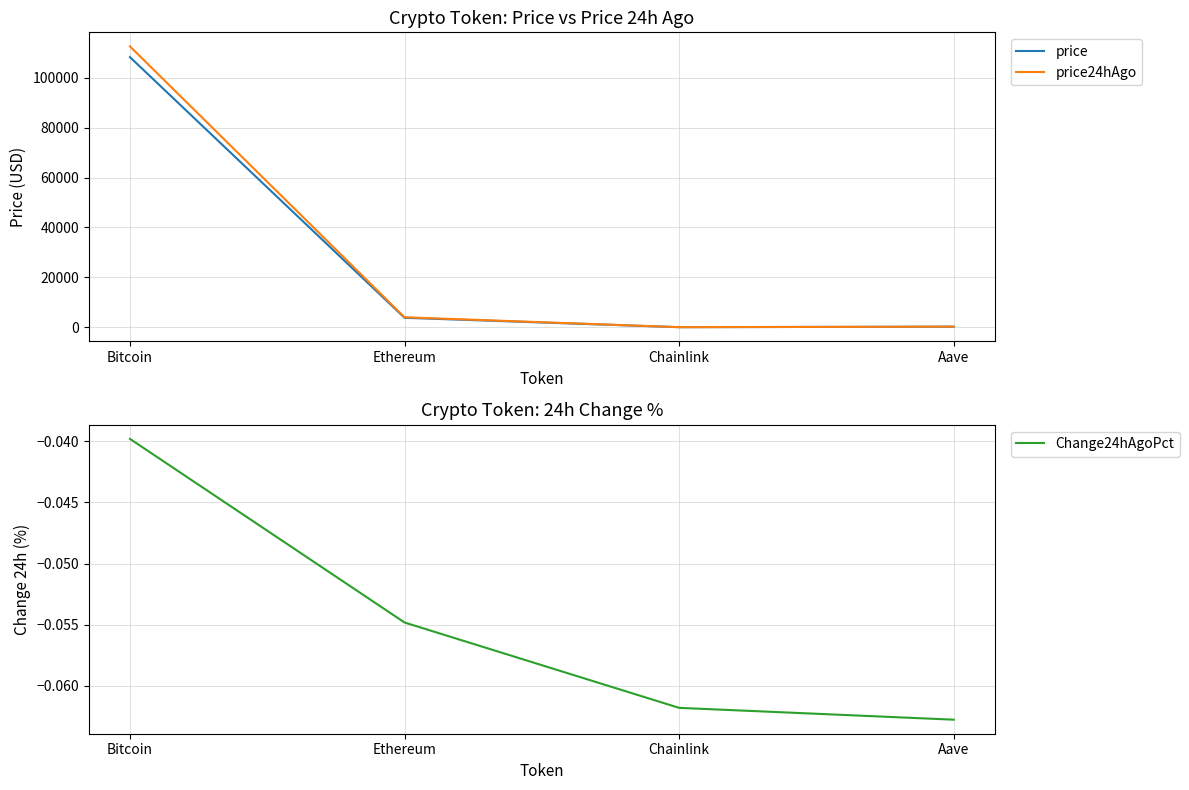

Which category has the highest value in the price24hAgo series?

Bitcoin